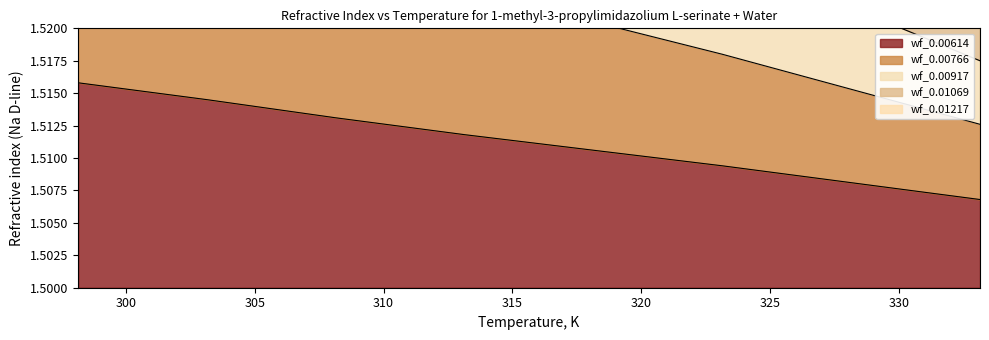

What is the smallest value displayed?

1.5